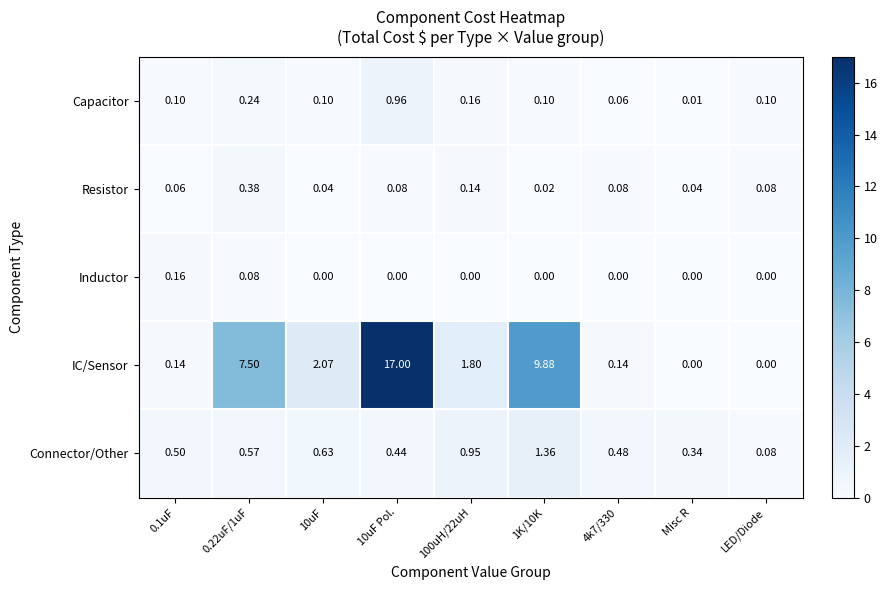

How many series are shown in this chart?

5